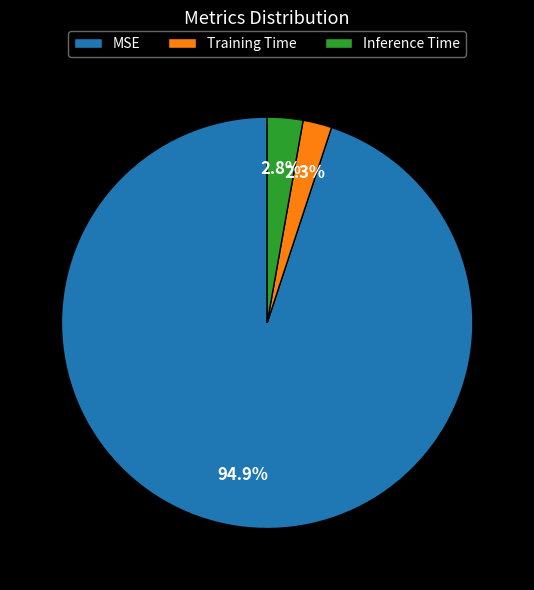

To the nearest percent, what is the difference between the Training Time and MSE slice percentages?

93%